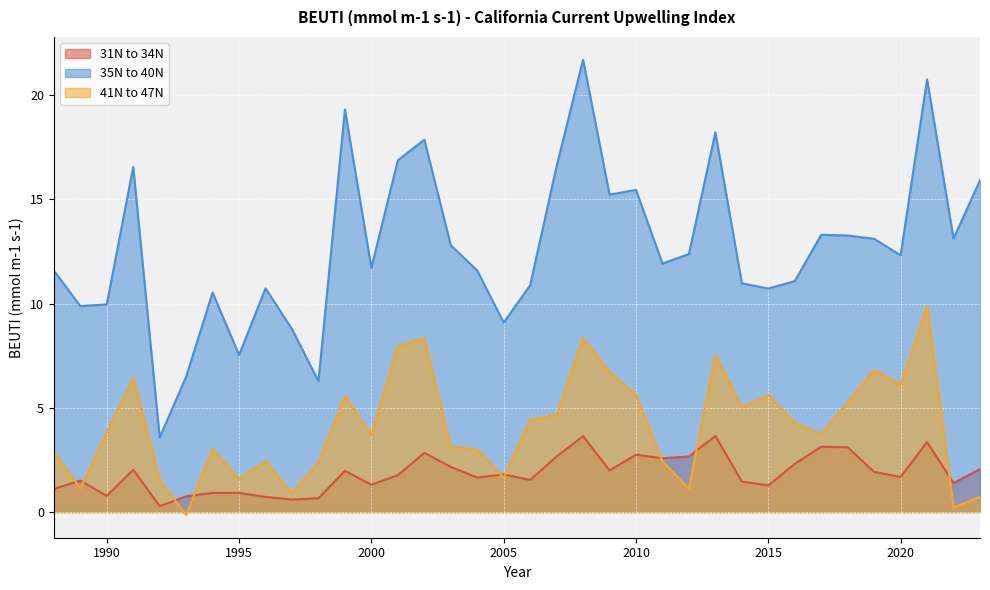

Rank the series by their average value, from highest to lowest.

35N to 40N, 41N to 47N, 31N to 34N